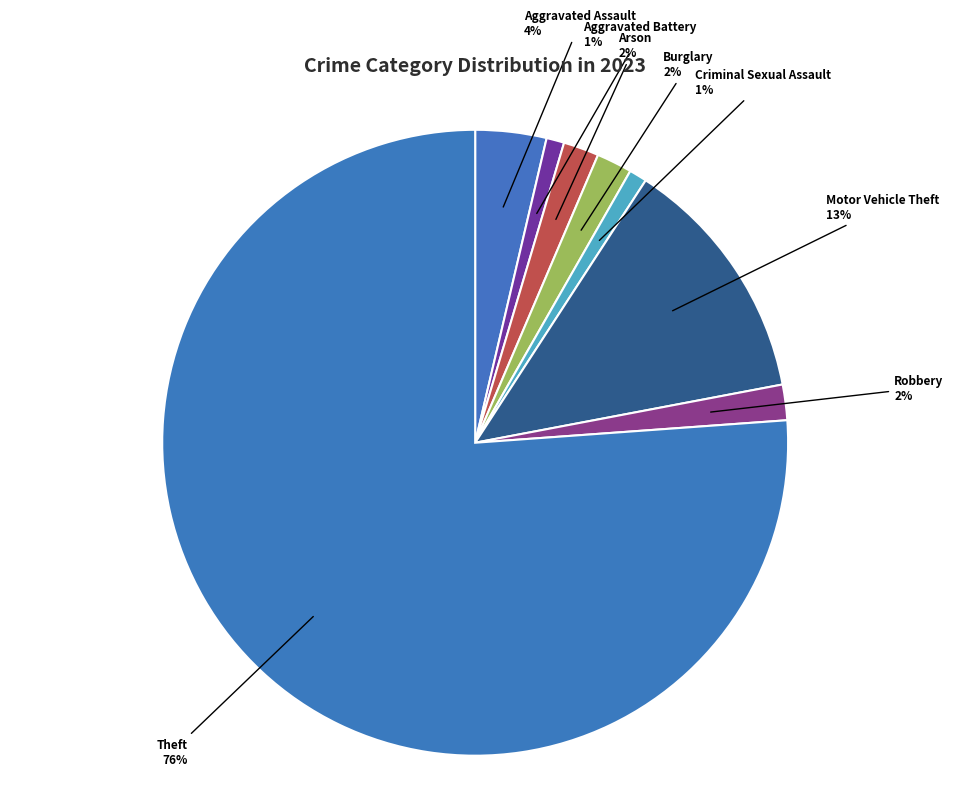

Is there a majority slice in this chart?

Yes